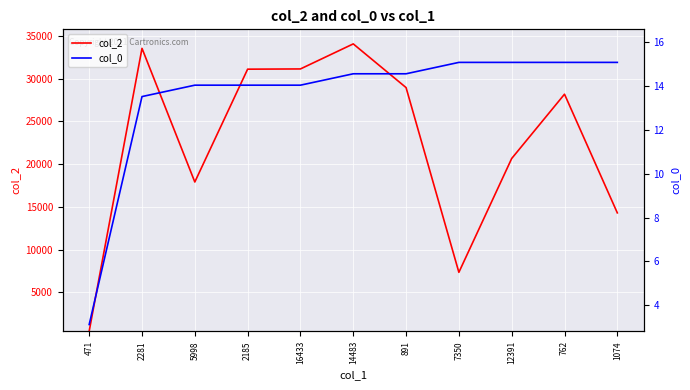

The value of col_2 at 762 is 28178.0. True or false?

True